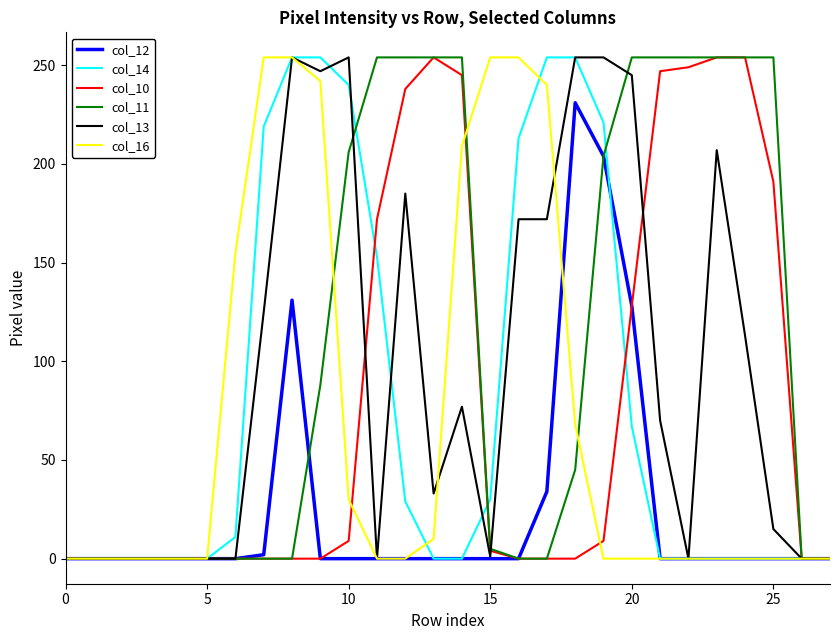

True or false: col_14 and col_10 intersect in this chart.

True